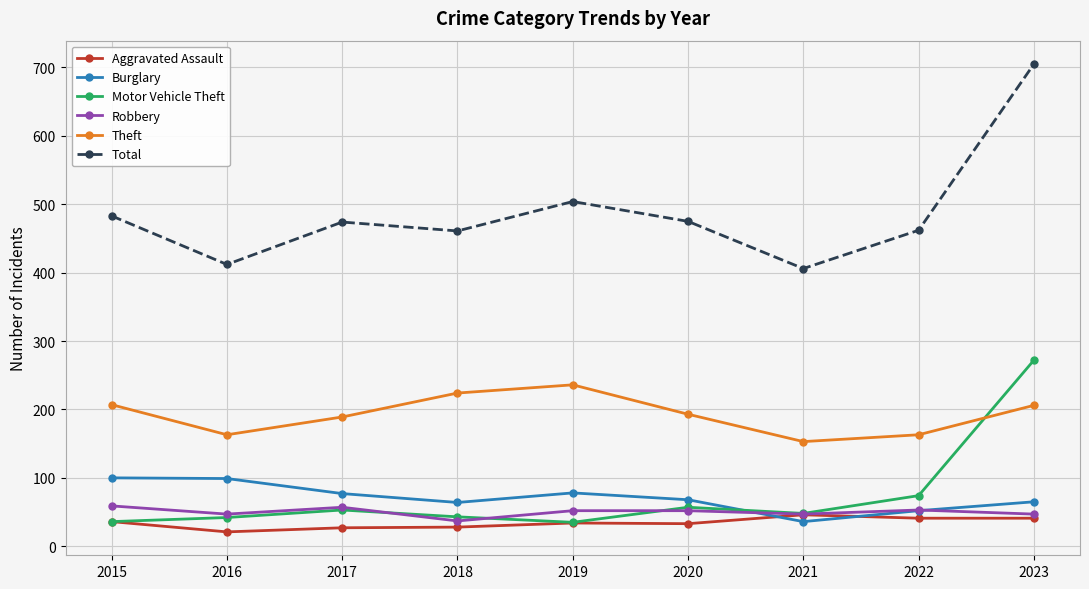

What is the value of the Motor Vehicle Theft point at the 1st from the left?

36